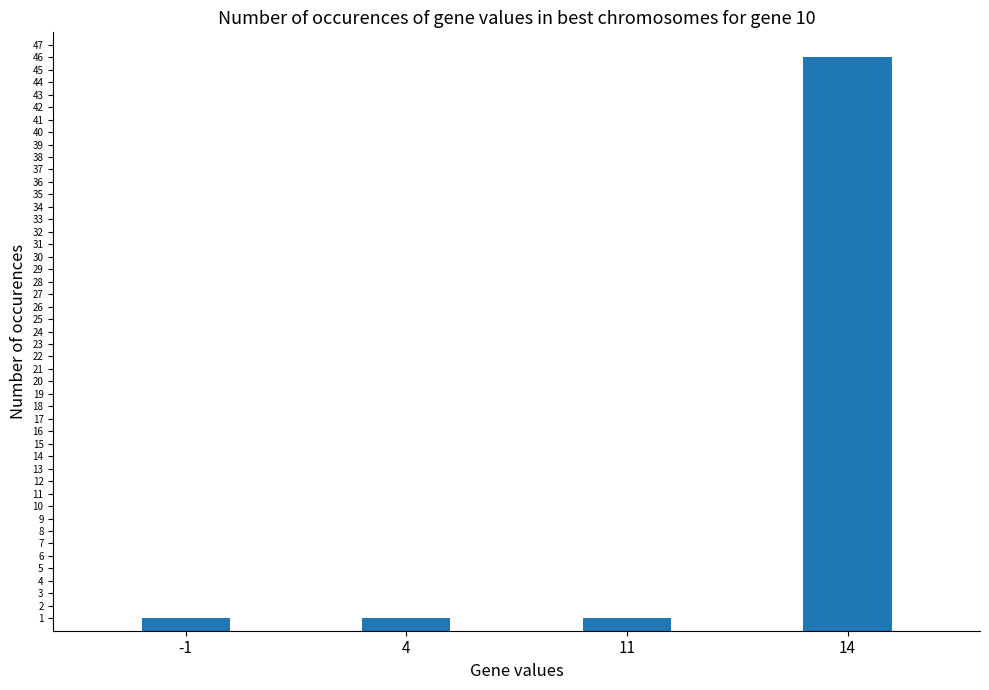

What is the average value?

12